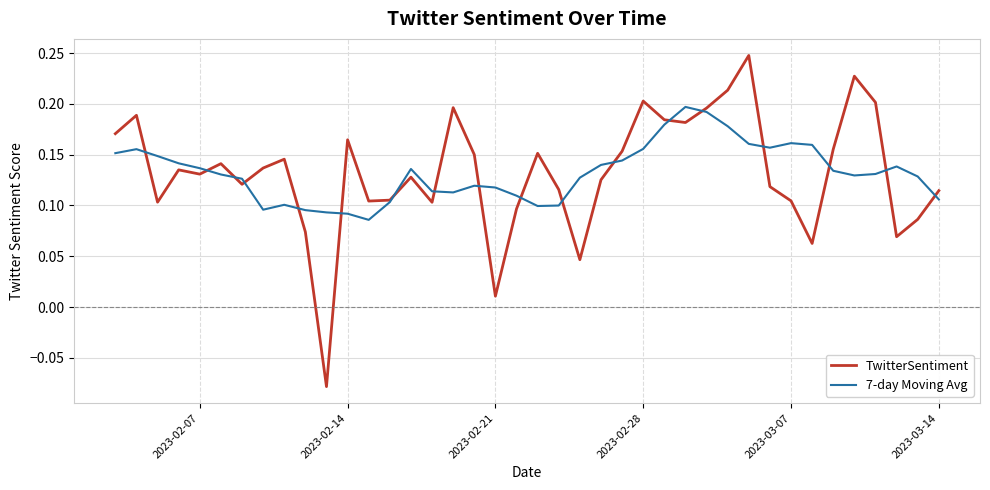

How many times do TwitterSentiment and 7-day Moving Avg cross each other?

18